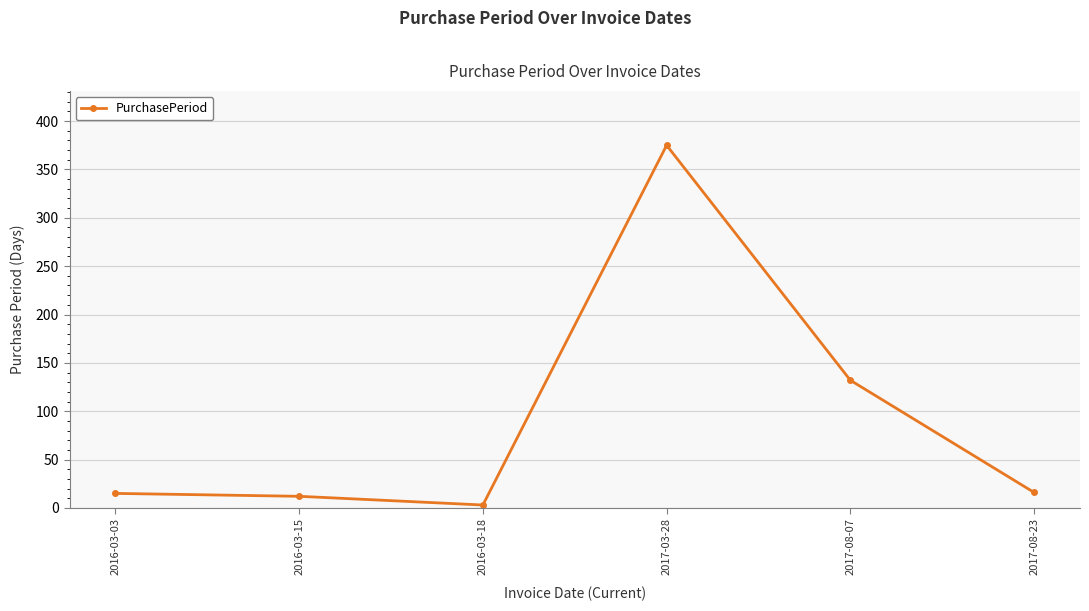

What is the sum of the values at 2016-03-03 and 2017-08-23?

31